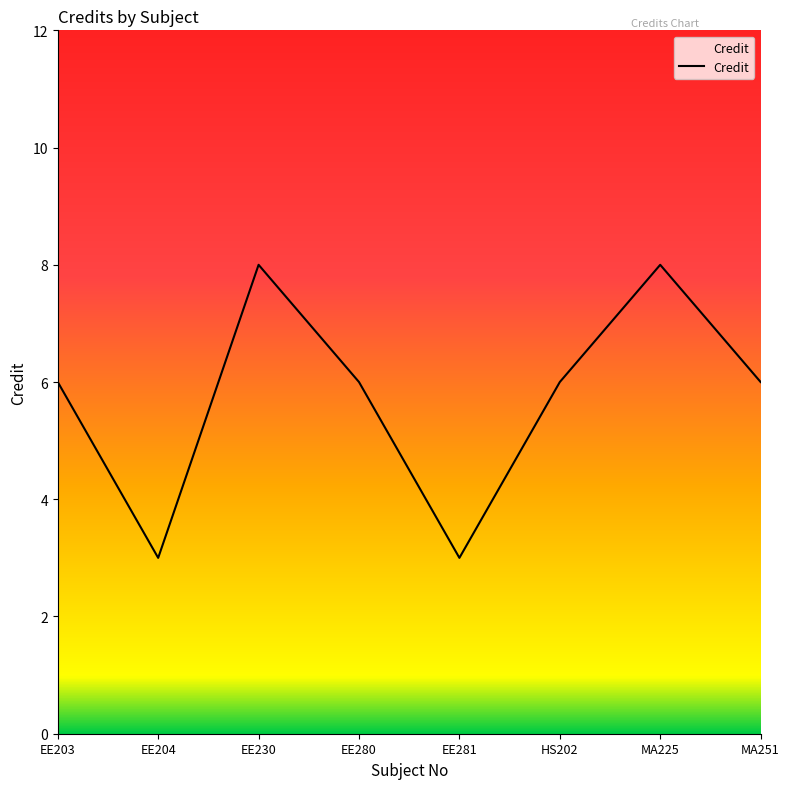

What is the difference between the maximum and minimum values?

5